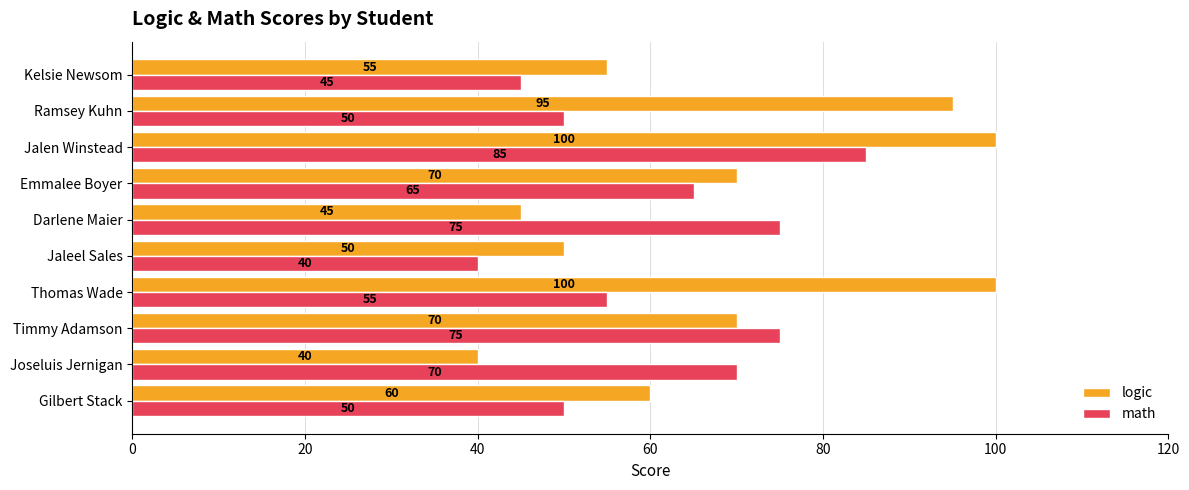

How many series are shown in this chart?

2